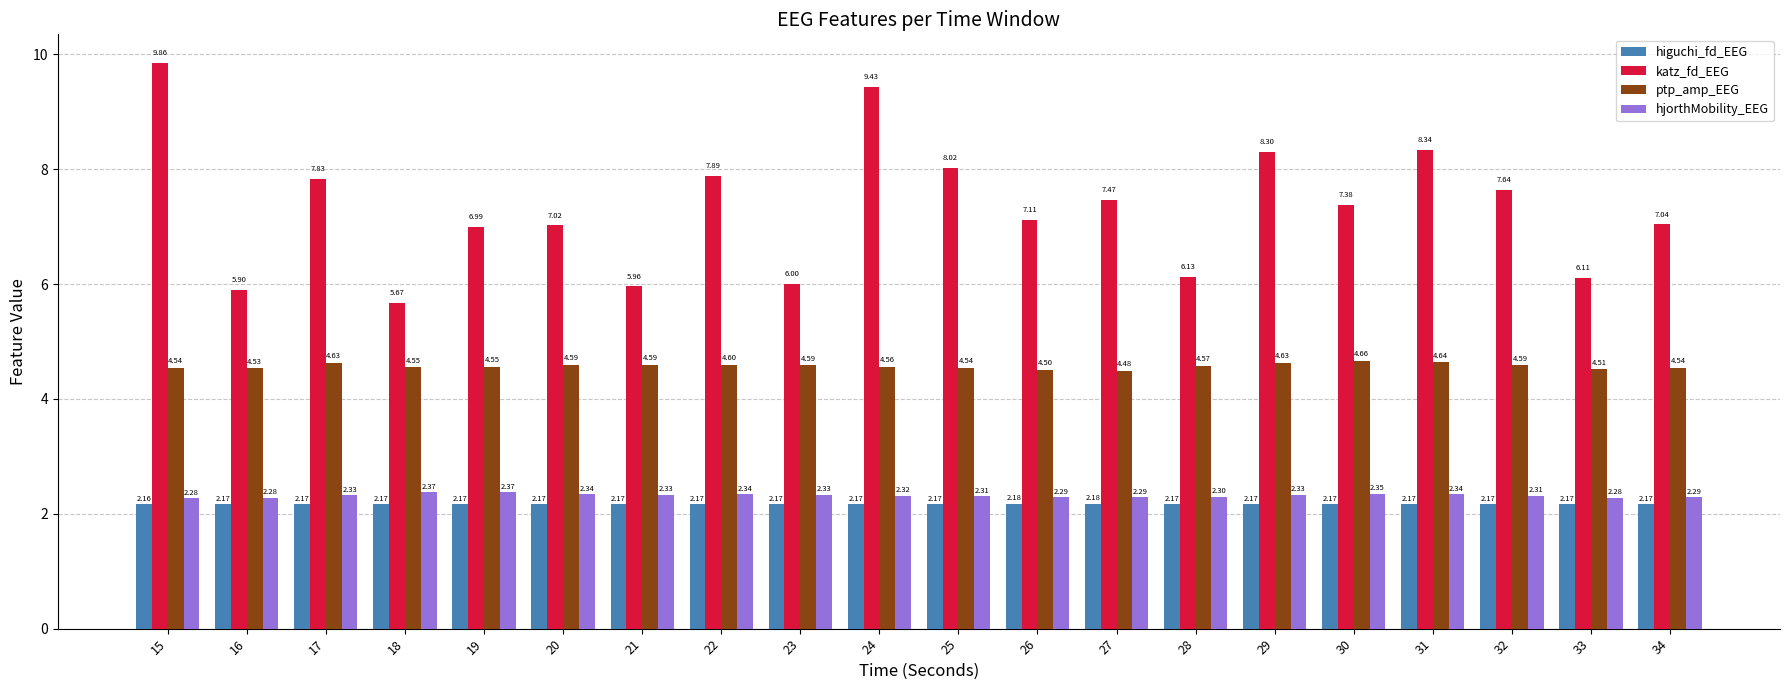

At which category is the sum across all series the highest?

15